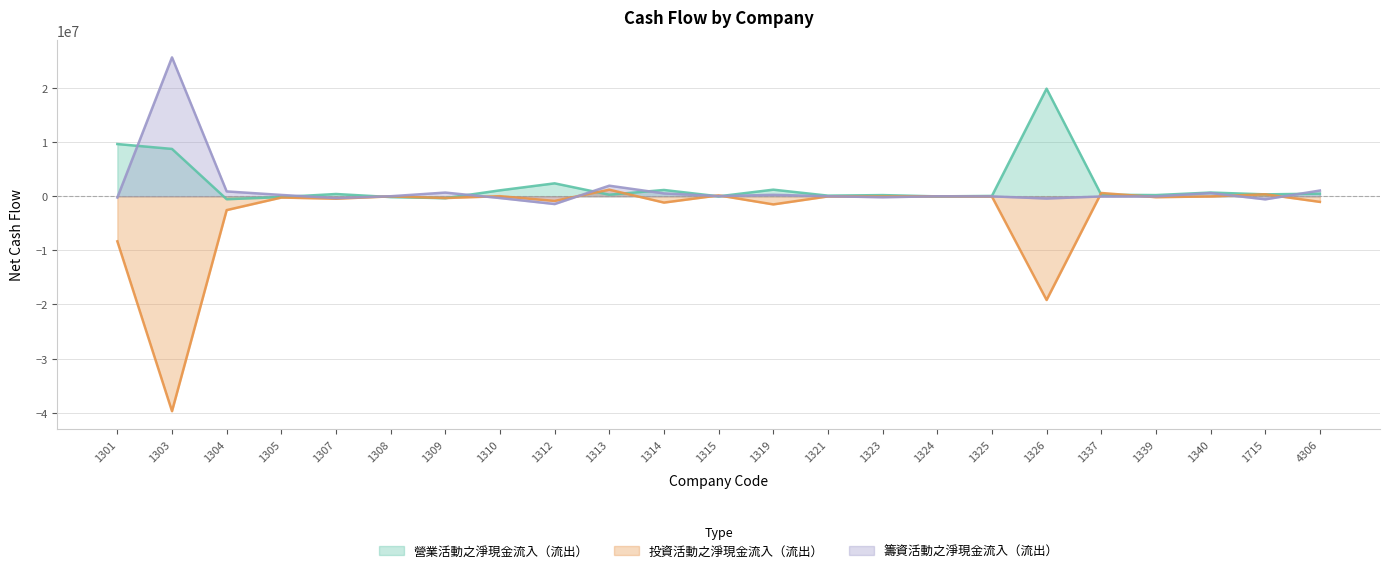

Which series has the largest range (max minus min)?

投資活動之淨現金流入（流出）